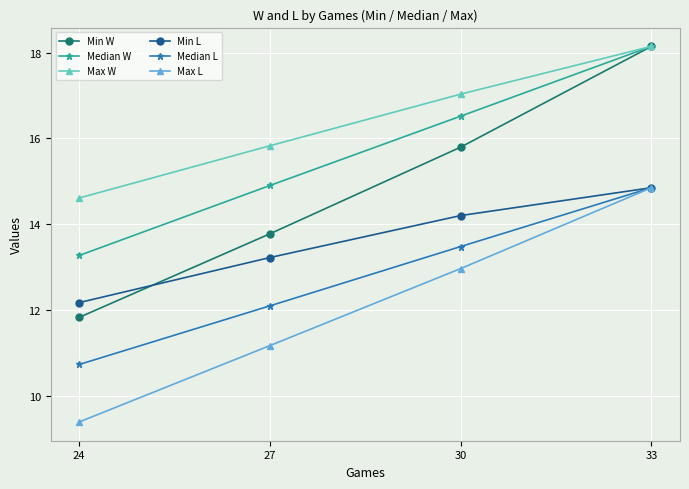

At 27, list the series in order from smallest to largest.

Max L, Median L, Min L, Min W, Median W, Max W